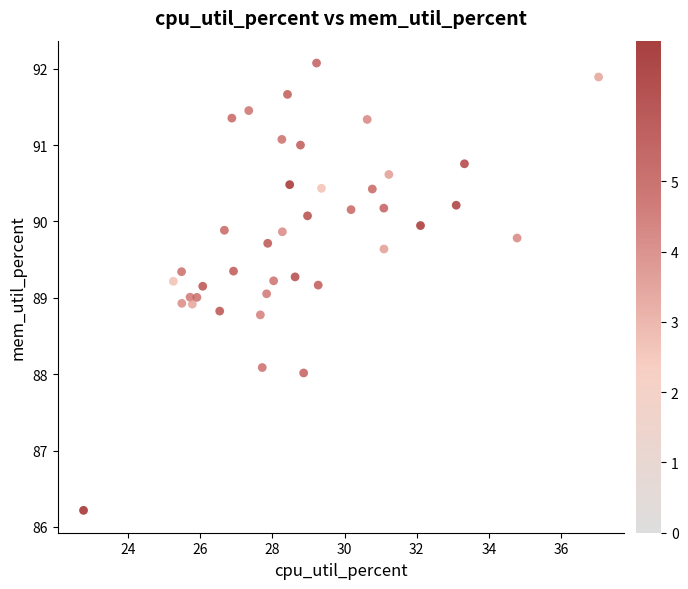

What is the range of X values (max minus min)?

14.3